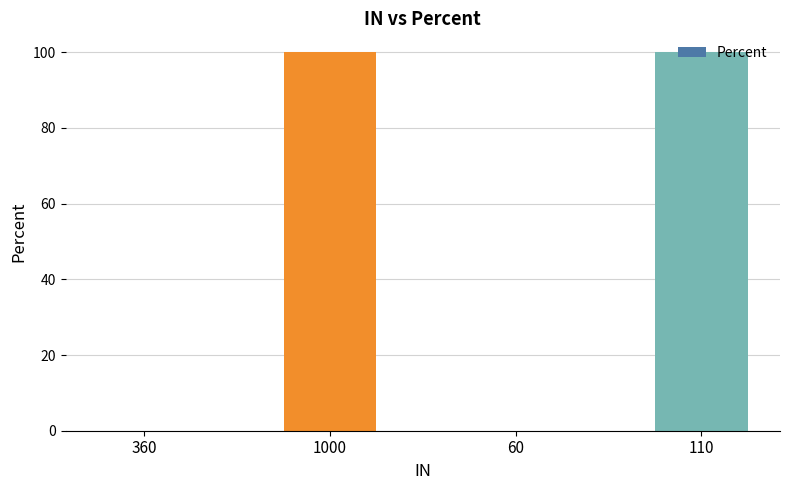

The value at 360 is -46. True or false?

False